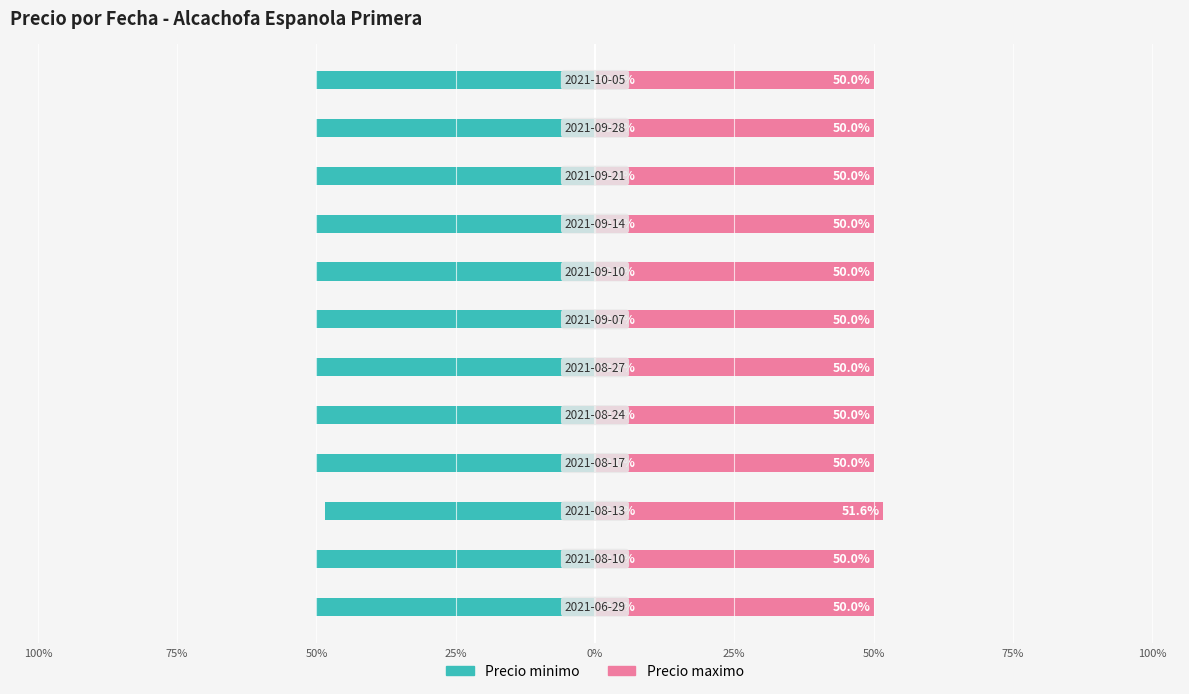

Count the Precio maximo values in the range 50 to 51.

11